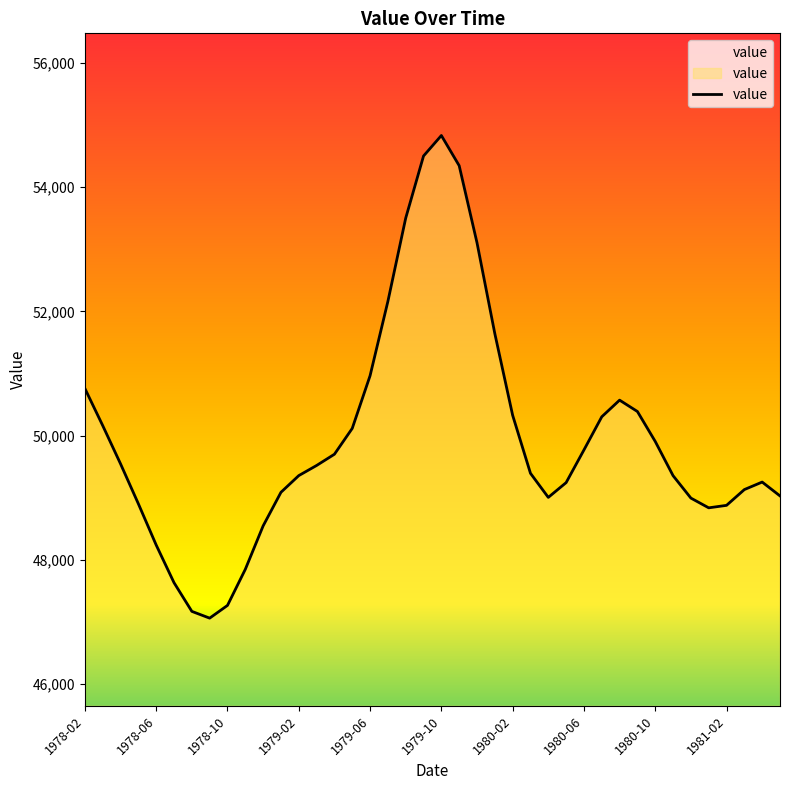

What is the smallest value displayed?

47060